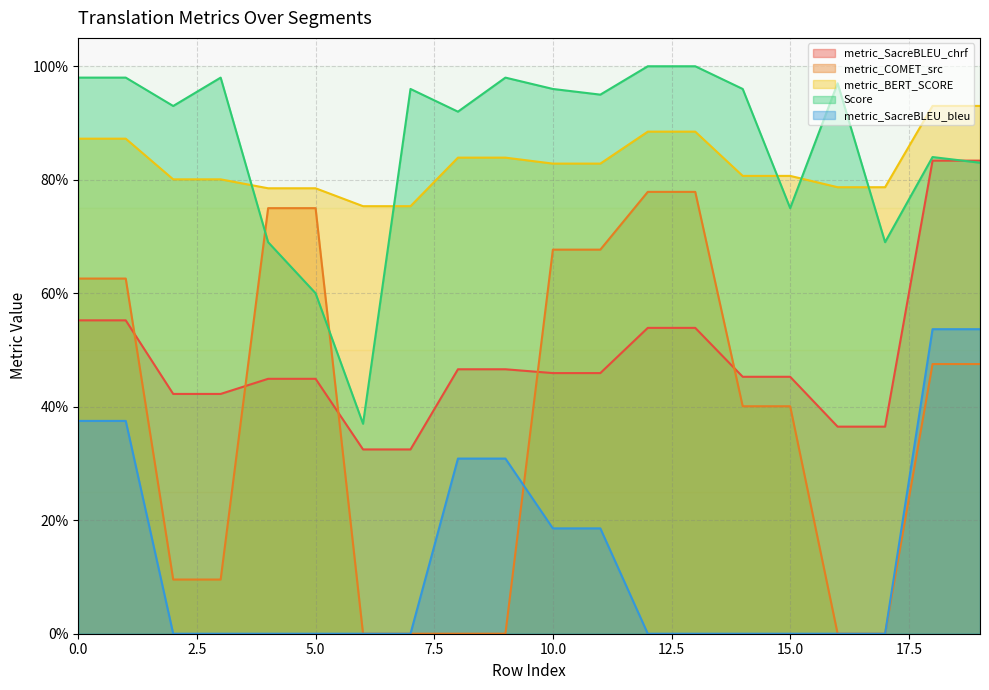

What are all the series names shown in the legend?

metric_SacreBLEU_chrf, metric_COMET_src, metric_BERT_SCORE, Score, metric_SacreBLEU_bleu